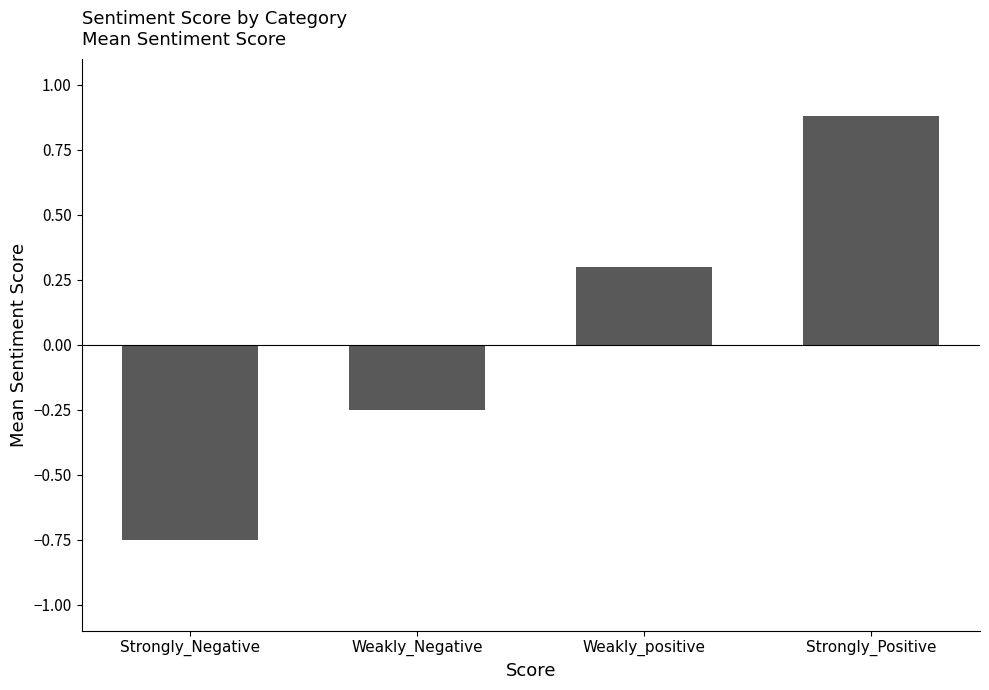

Are the bars horizontal?

No